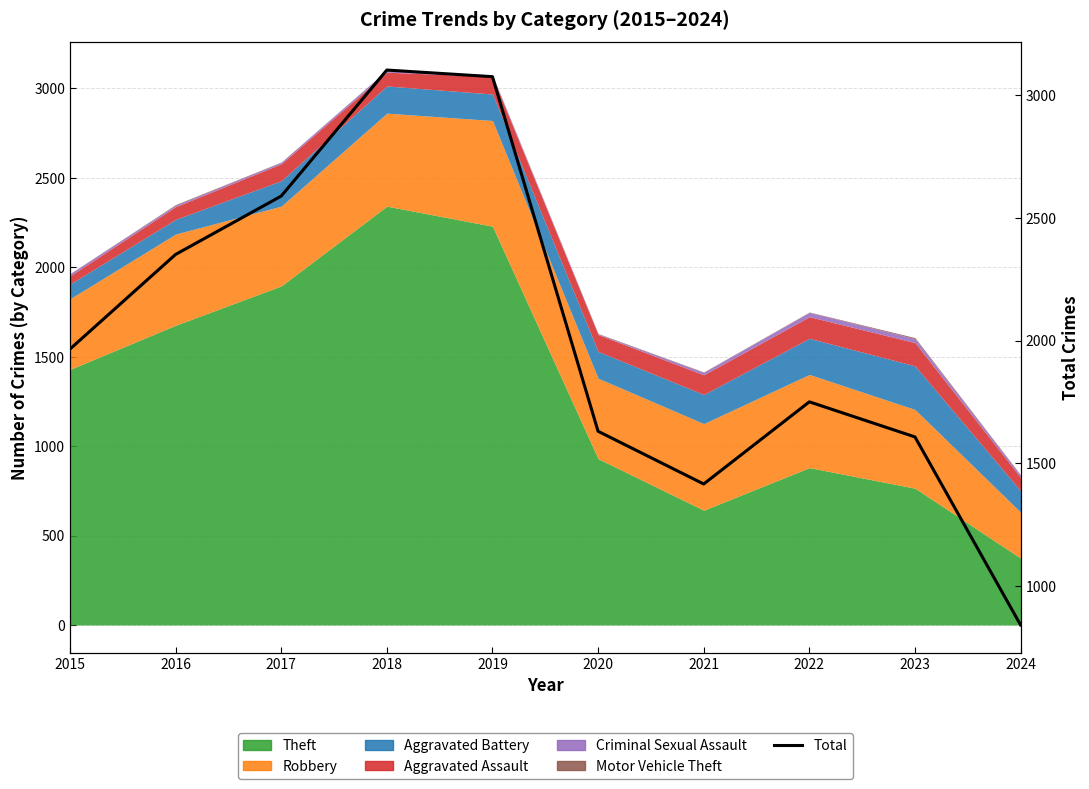

Which has a higher value, 2017 or 2019?

2019